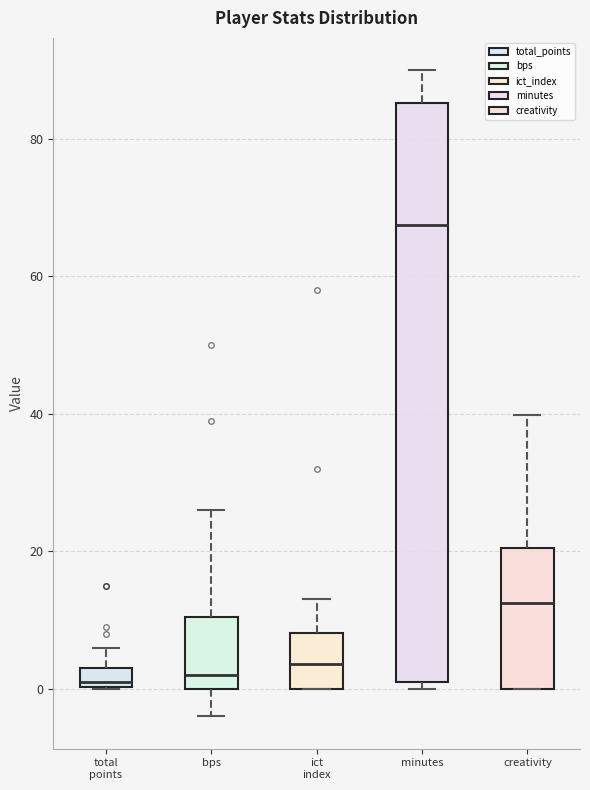

Where does the upper whisker of the box for total points end on the y-axis? The values are not printed on the chart, so give them approximately, as read against the axis.

6